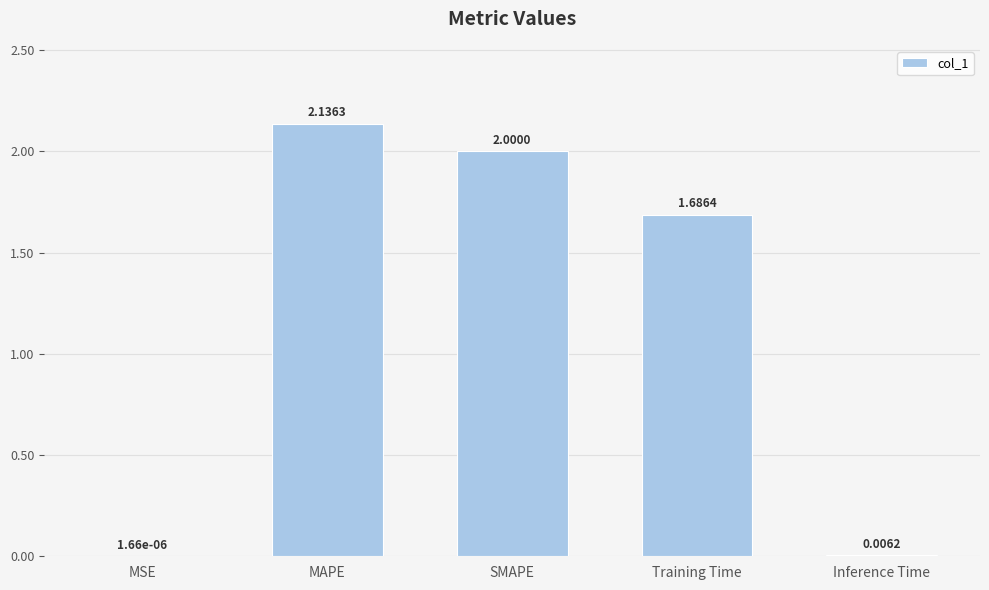

What is the sum of all values?

5.8